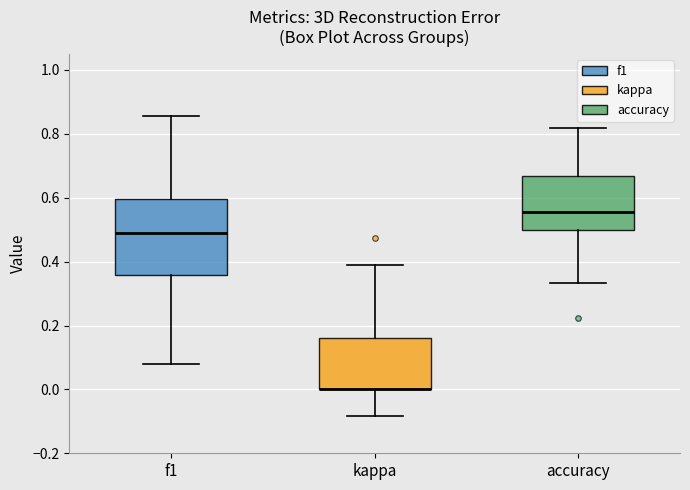

Reading left to right, transcribe this box plot: for each box, give where its median line is, the range the box spans, and where its two whiskers end, as read against the y-axis. The values are not printed on the chart, so give them approximately, as read against the axis.

f1: median 0.48, box 0.36 to 0.60, whiskers 0.08 to 0.86
kappa: median 0.00 (drawn on the box's lower edge), box 0.00 to 0.16, whiskers -0.08 to 0.38
accuracy: median 0.56, box 0.50 to 0.66, whiskers 0.34 to 0.82